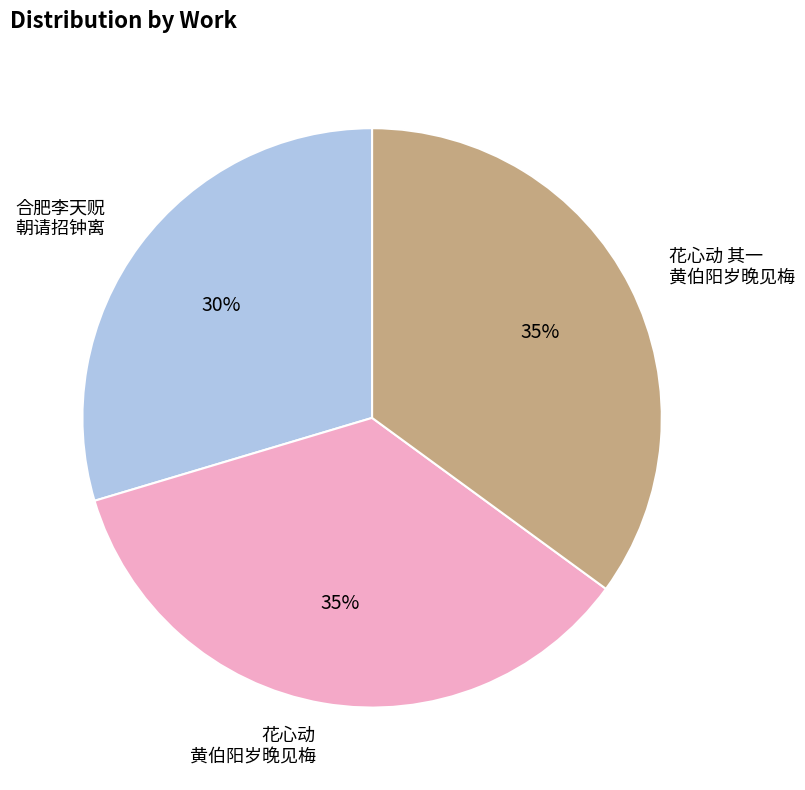

Approximately how many times larger is the value at 花心动 其一 黄伯阳岁晚见梅 compared to 花心动 黄伯阳岁晚见梅?

1.0